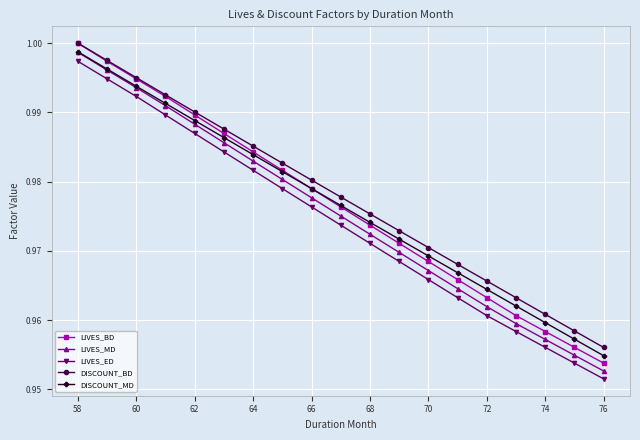

True or false: DISCOUNT_BD and LIVES_ED cross at least once.

False